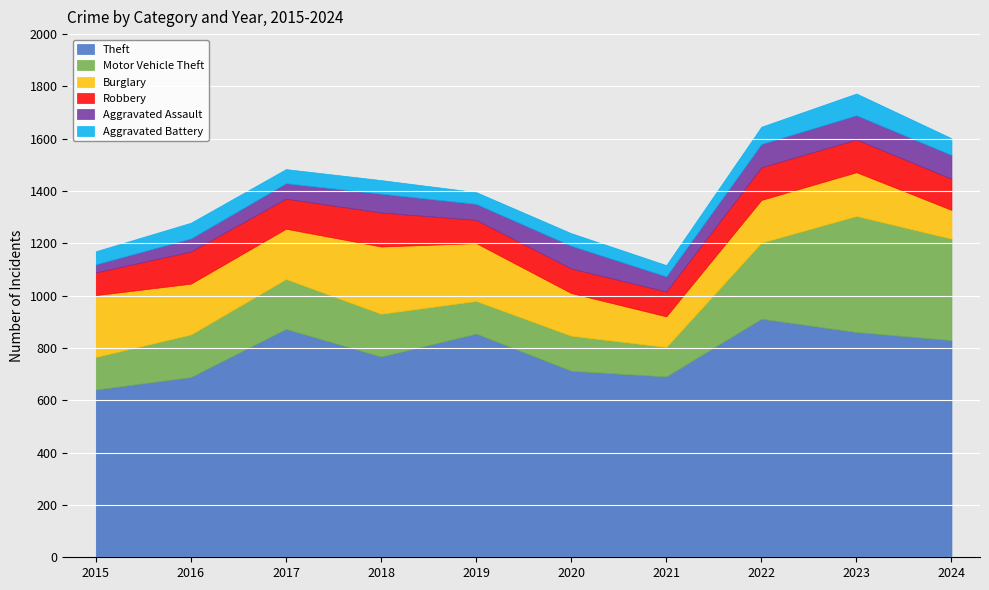

What is the value of the Aggravated Assault point at the 8th from the left?

89